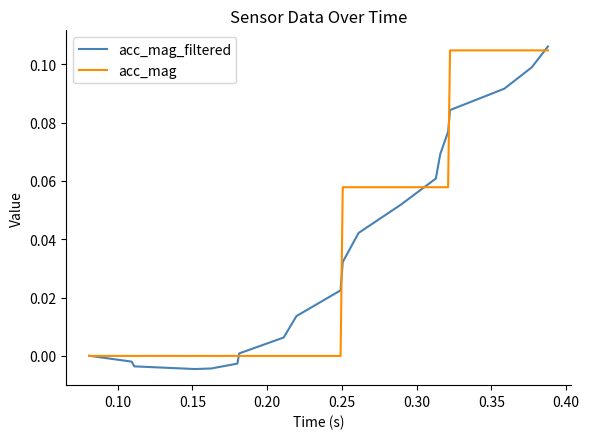

True or false: acc_mag and acc_mag_filtered cross at least once.

True